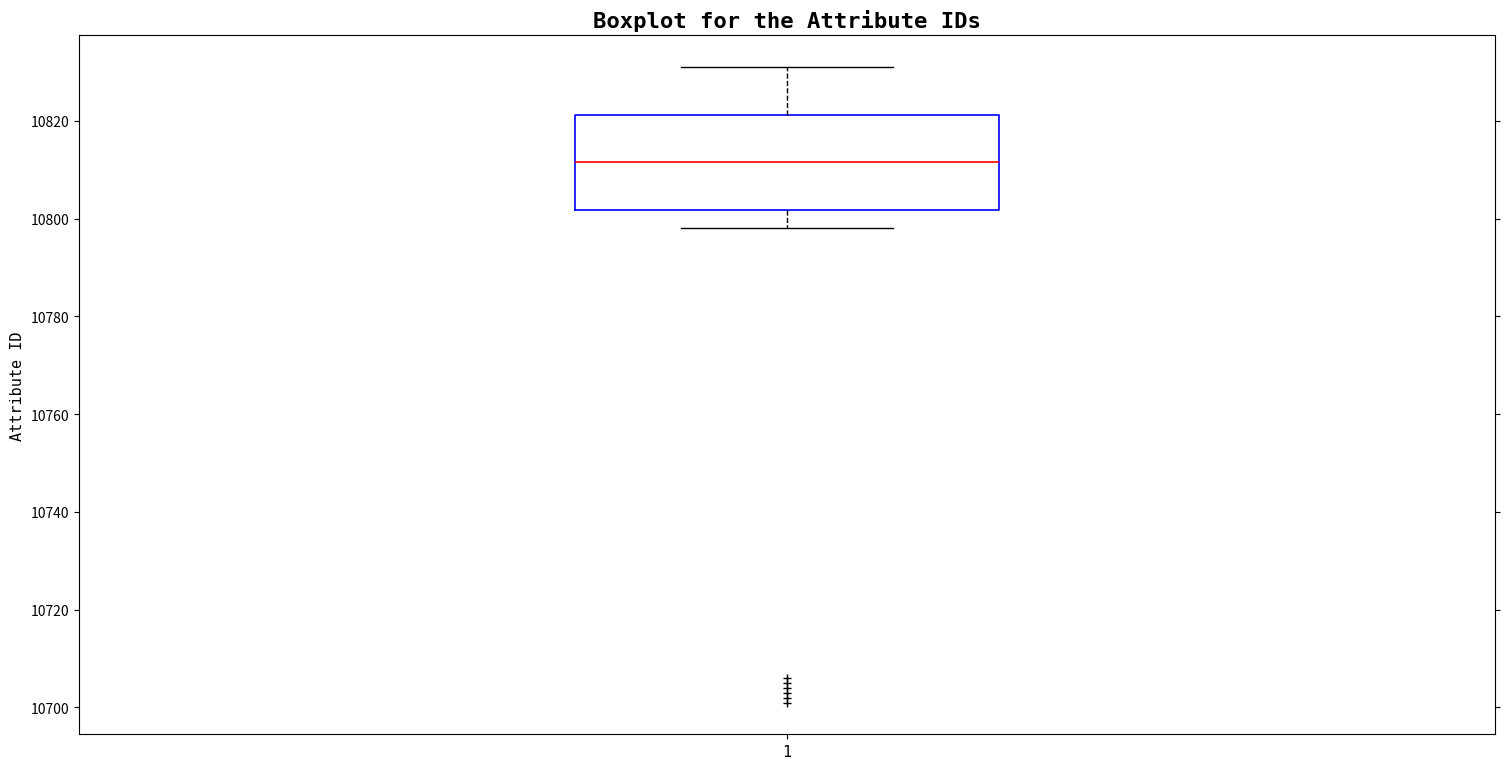

Where does the upper whisker of the box at x = 1 end on the y-axis? The values are not printed on the chart, so give them approximately, as read against the axis.

10832